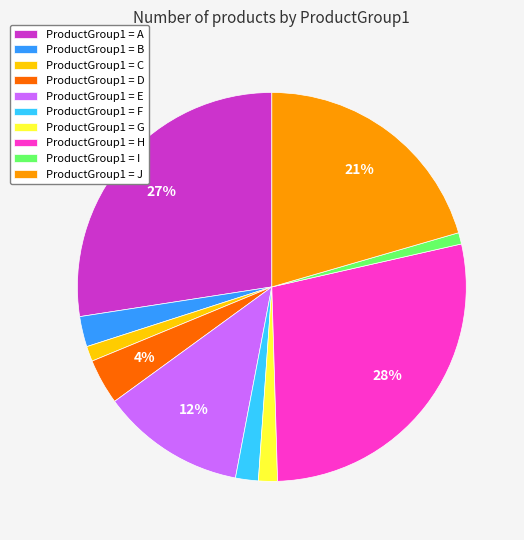

Between ProductGroup1 = B and ProductGroup1 = E, which is larger?

ProductGroup1 = E